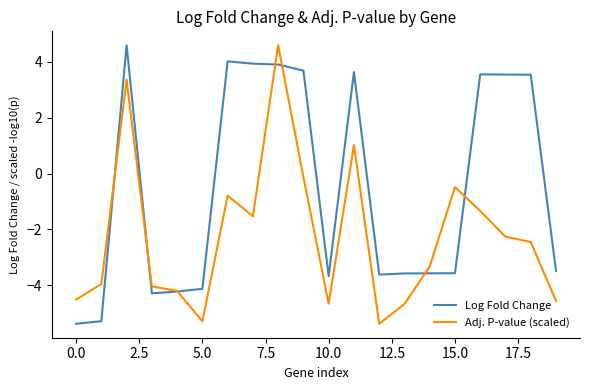

Rank the series by their average value, from lowest to highest.

Adj. P-value (scaled), Log Fold Change